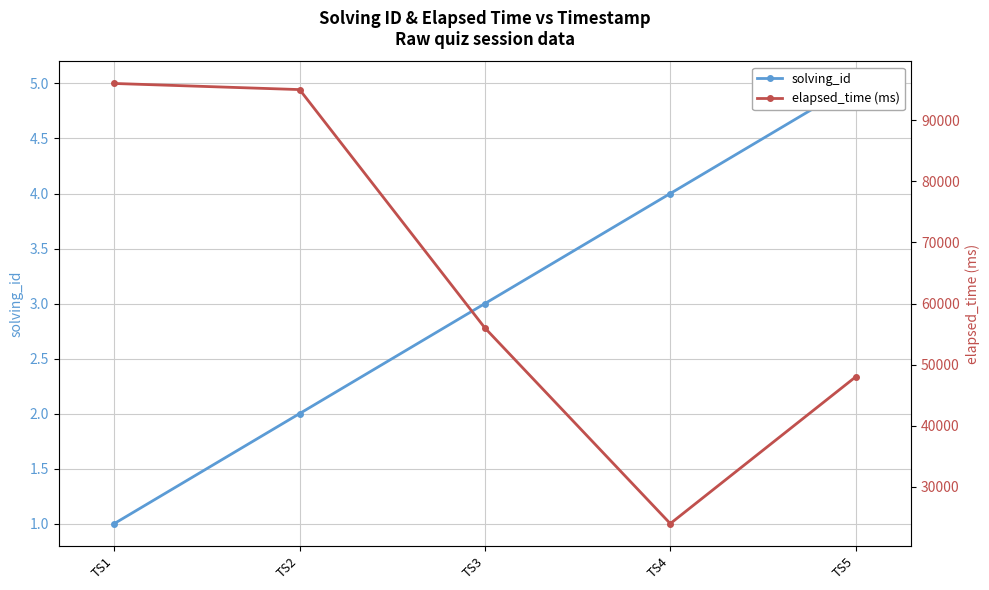

Reading left to right, what are all the values shown in this chart?

solving_id: TS1=1	TS2=2	TS3=3	TS4=4	TS5=5
elapsed_time (ms): TS1=96000	TS2=95000	TS3=56000	TS4=24000	TS5=48000